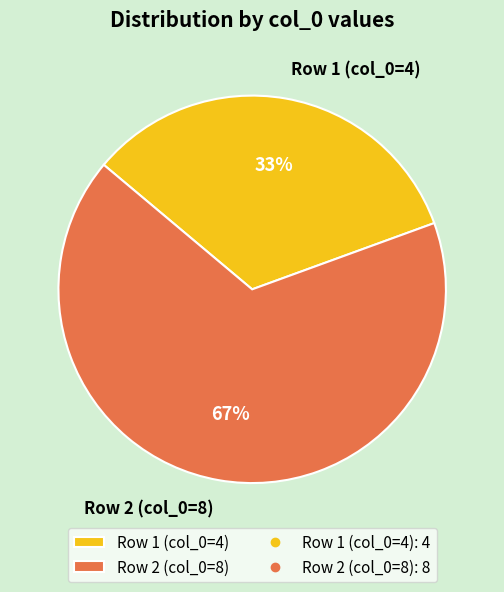

Does Row 2 (col_0=8) account for over 50% of the chart?

Yes